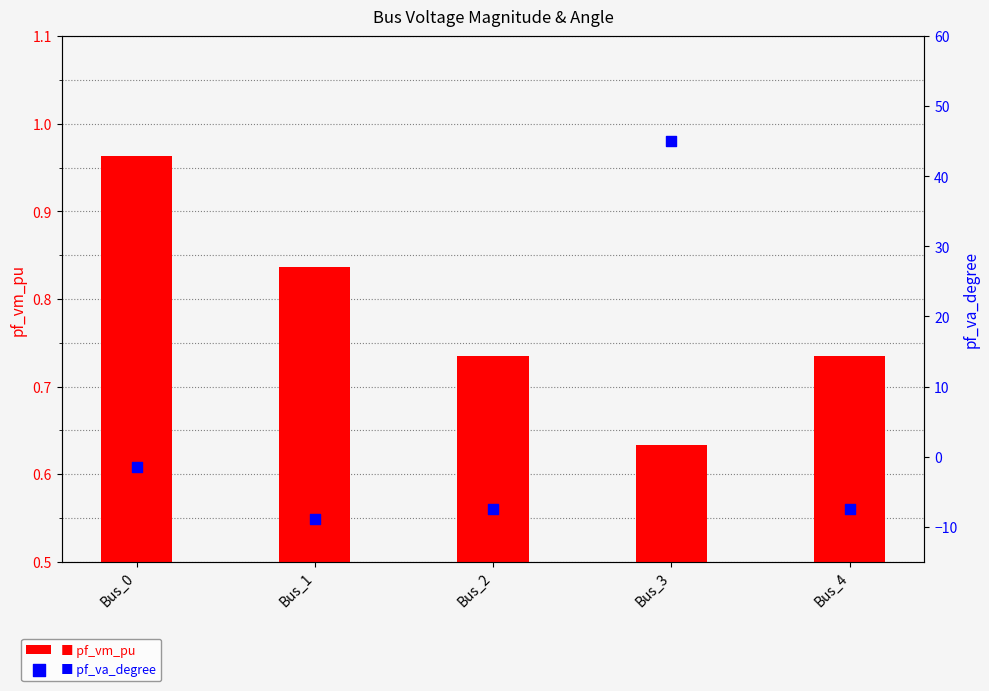

Which series has the largest Y range (max minus min)?

pf_va_degree